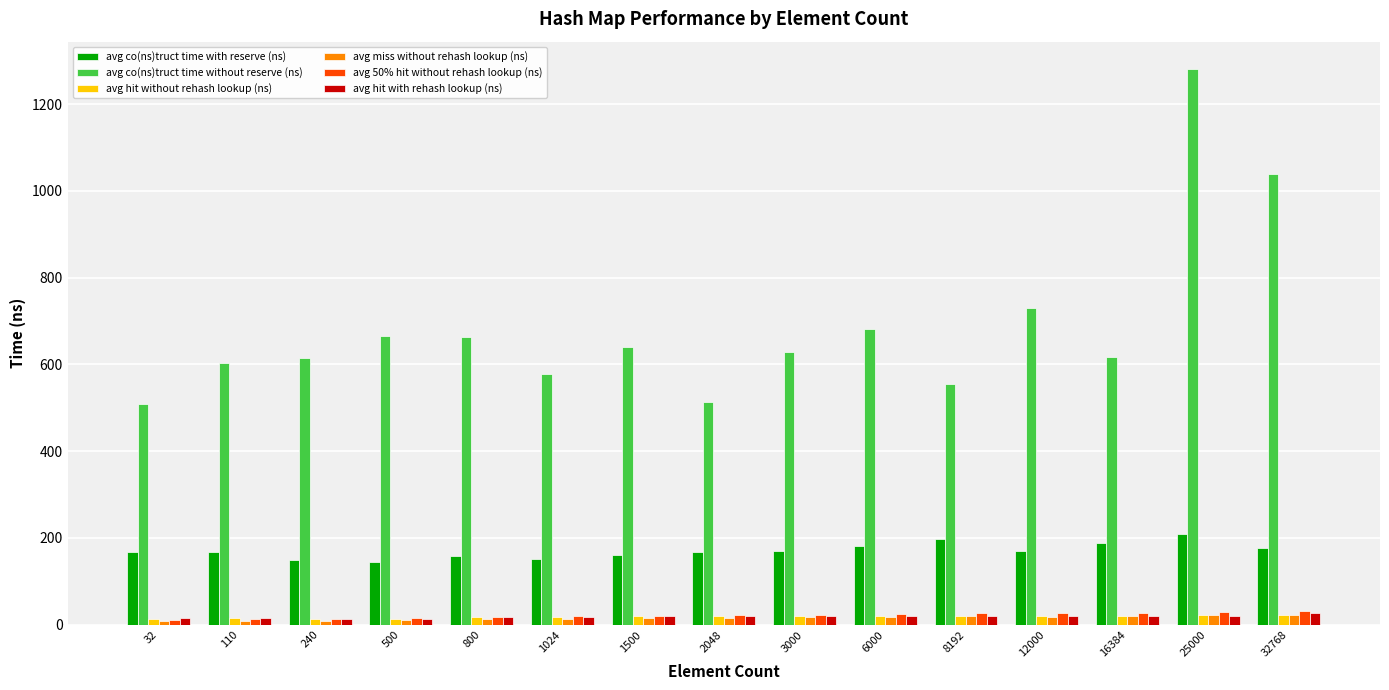

What is the difference between the second highest and minimum values in the avg co(ns)truct time with reserve (ns) series?

51.1